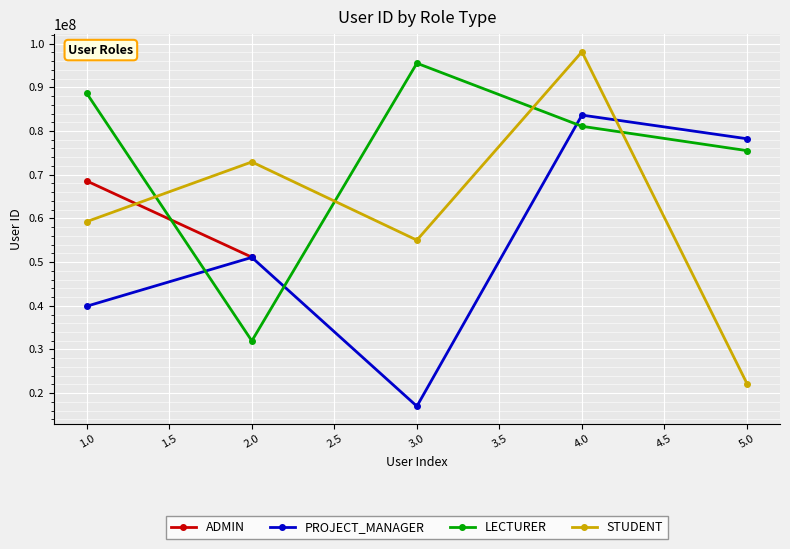

What is the value of the STUDENT point at the 4th from the left?

98130811